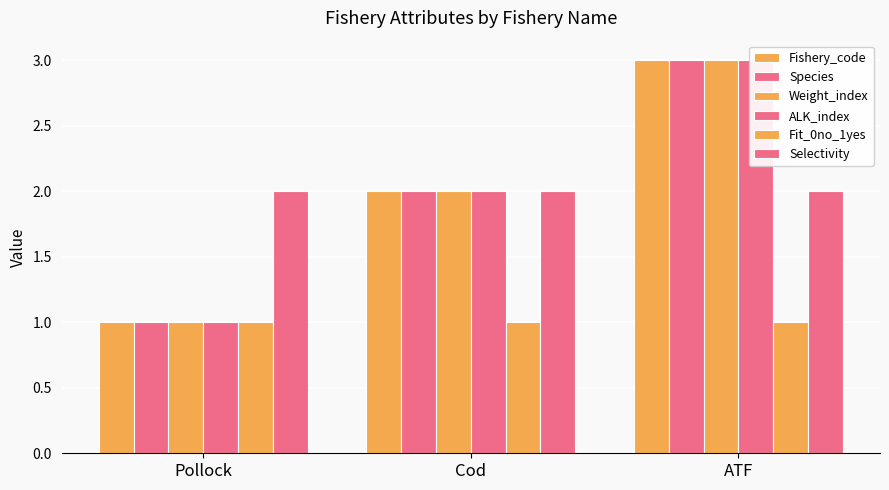

The value of Weight_index at ATF is 2. True or false?

False